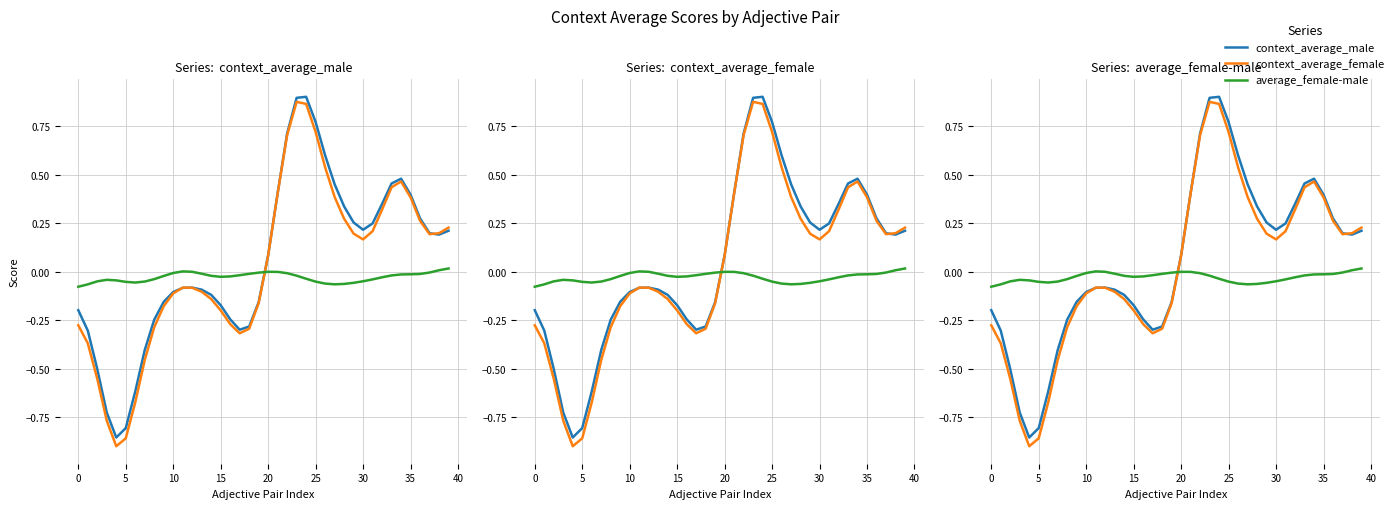

Which category has the highest value in the average_female-male series?

39